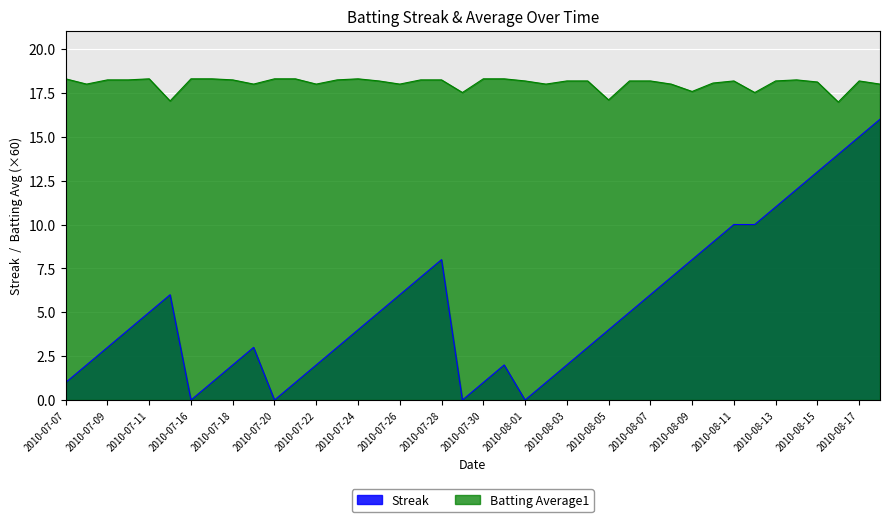

The value of Streak at 2010-07-24 is 4.0. True or false?

True